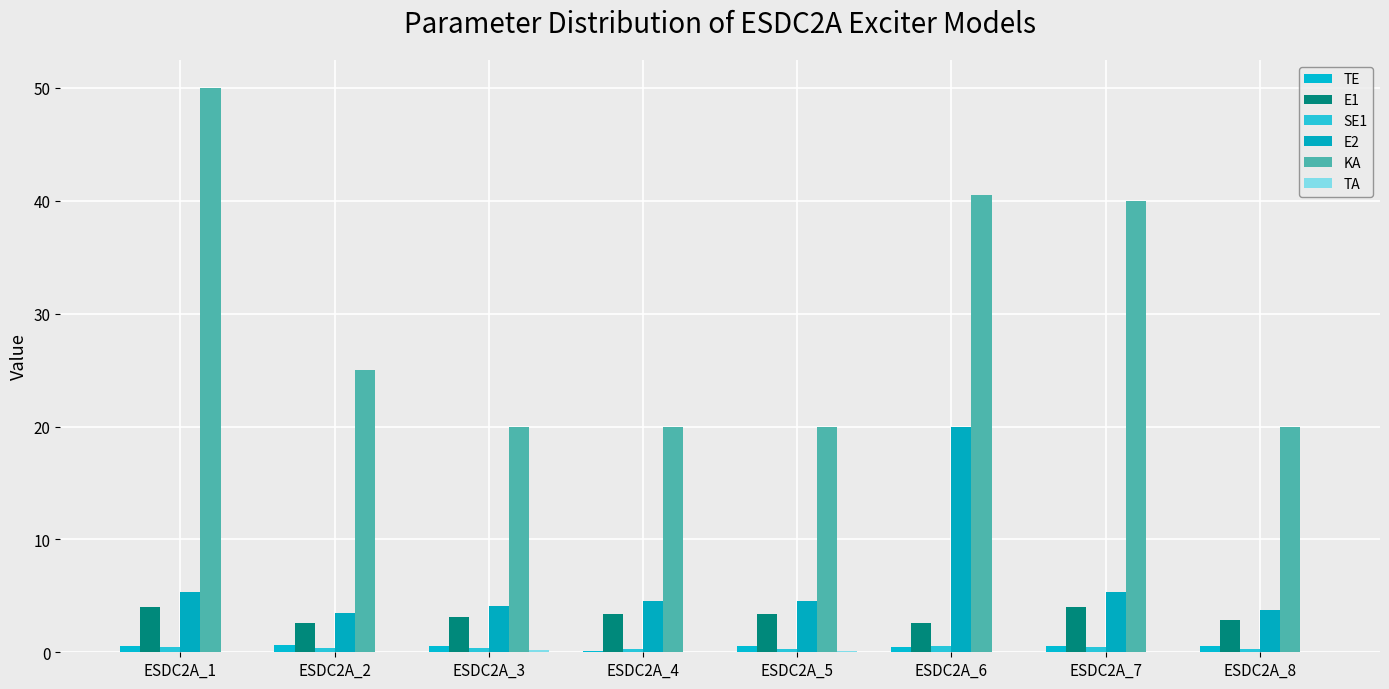

True or false: TE has a value of 0.5 at ESDC2A_7.

True